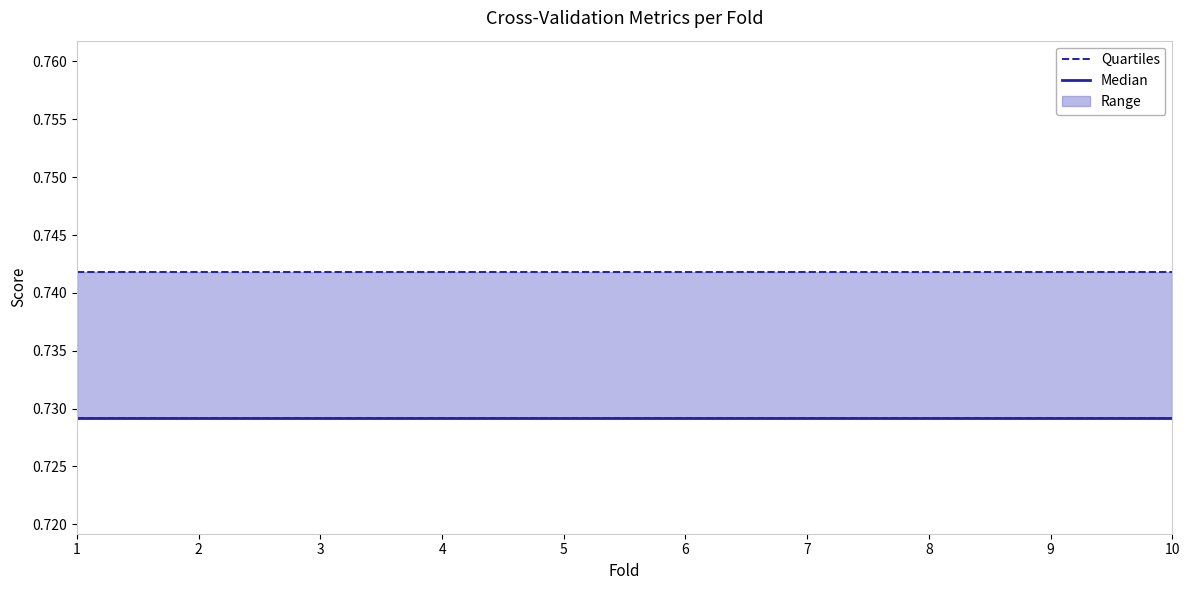

The value of auc at 1 is 0.7. True or false?

True